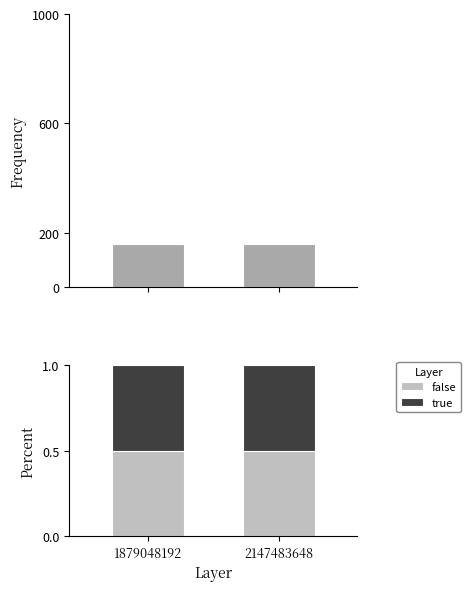

What is the approximate value of true at 2147483648?

0.5